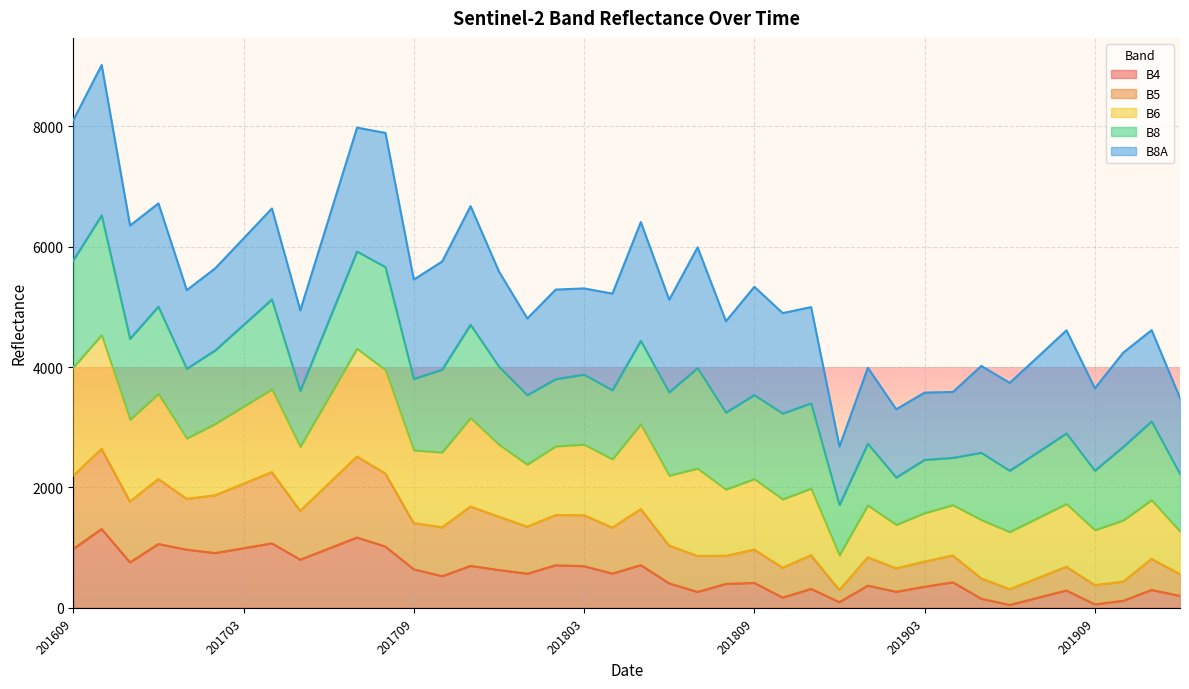

True or false: B6 has more than 2 interior local peaks.

True